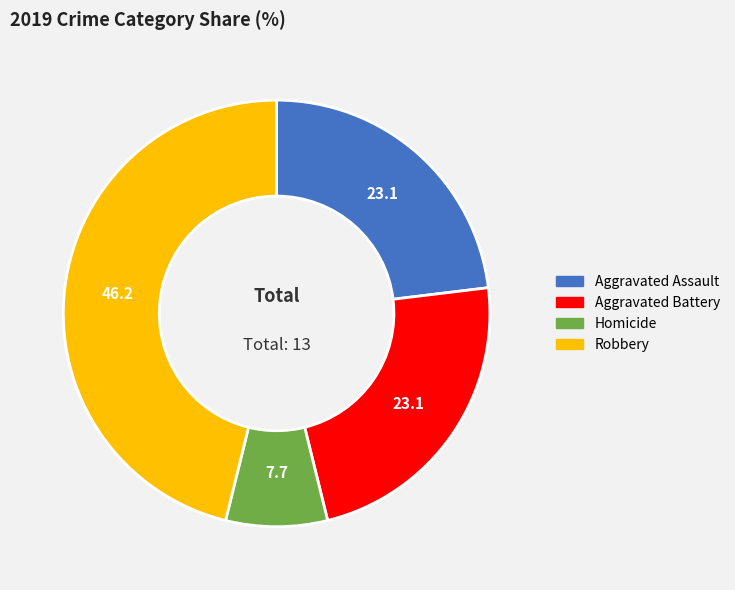

Is there a majority slice in this chart?

No